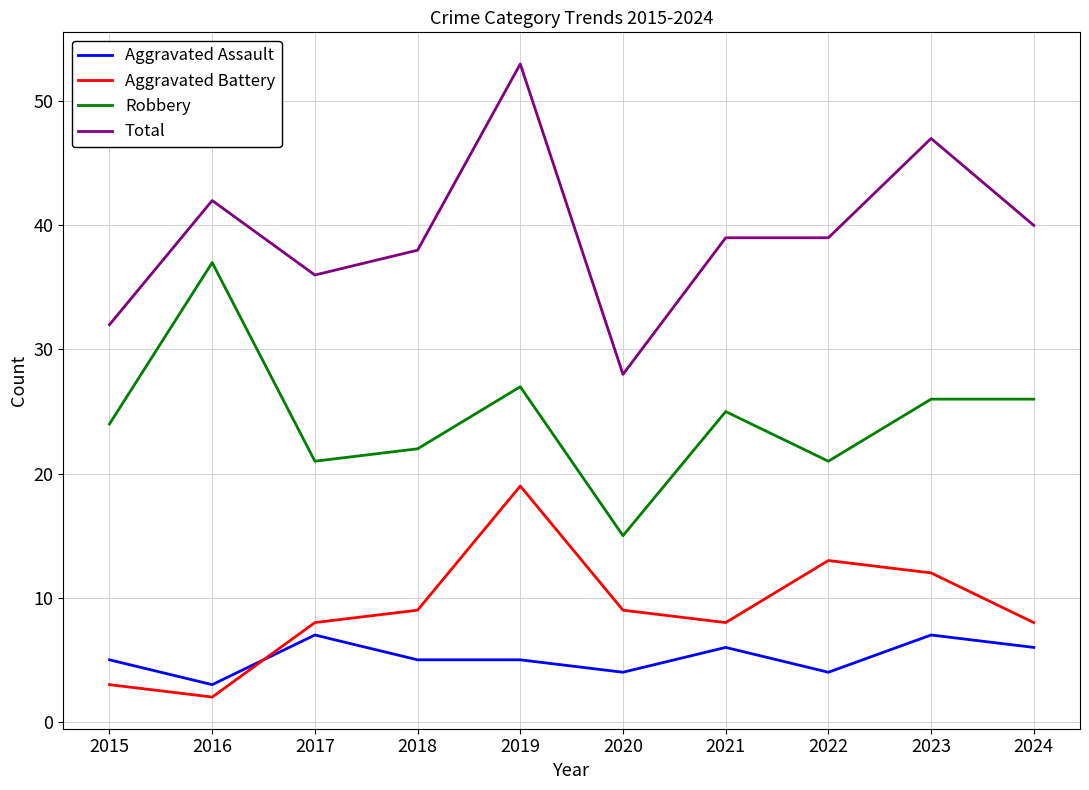

At 2019, list the series in order from smallest to largest.

Aggravated Assault, Aggravated Battery, Robbery, Total